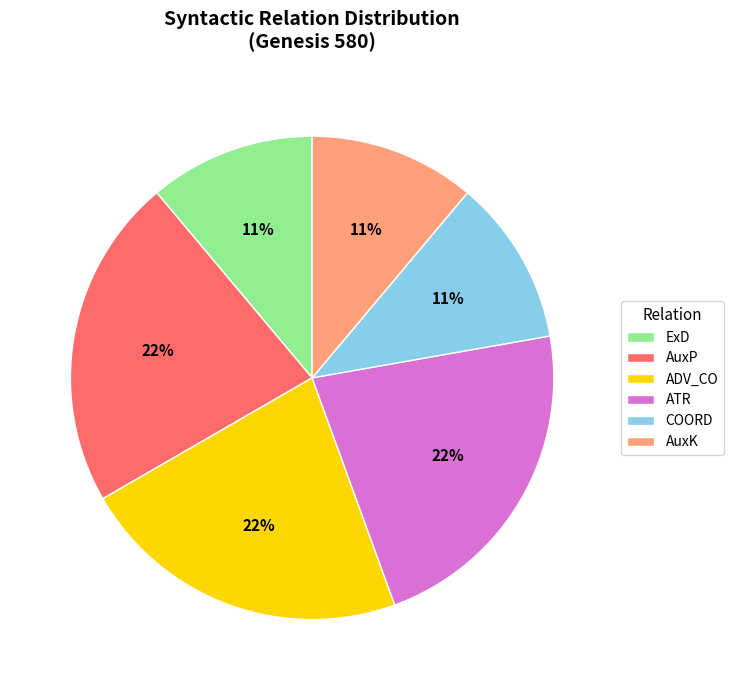

Do ATR and AuxK together represent more than half of the pie?

No